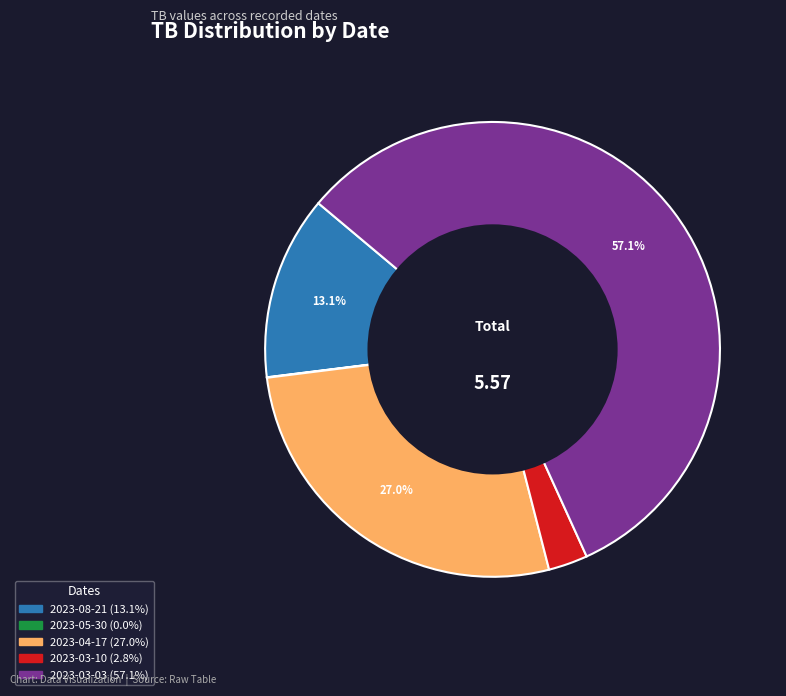

Is 2023-03-03 the majority of the pie?

Yes